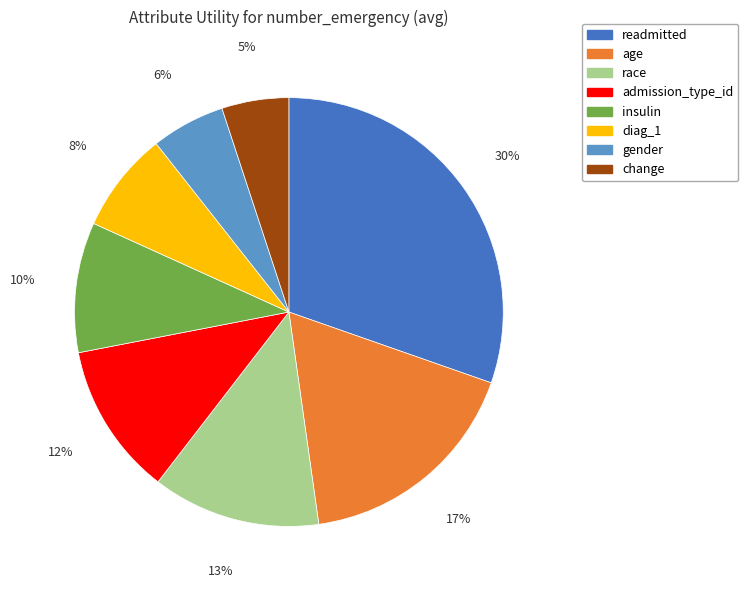

Does change account for over 50% of the chart?

No